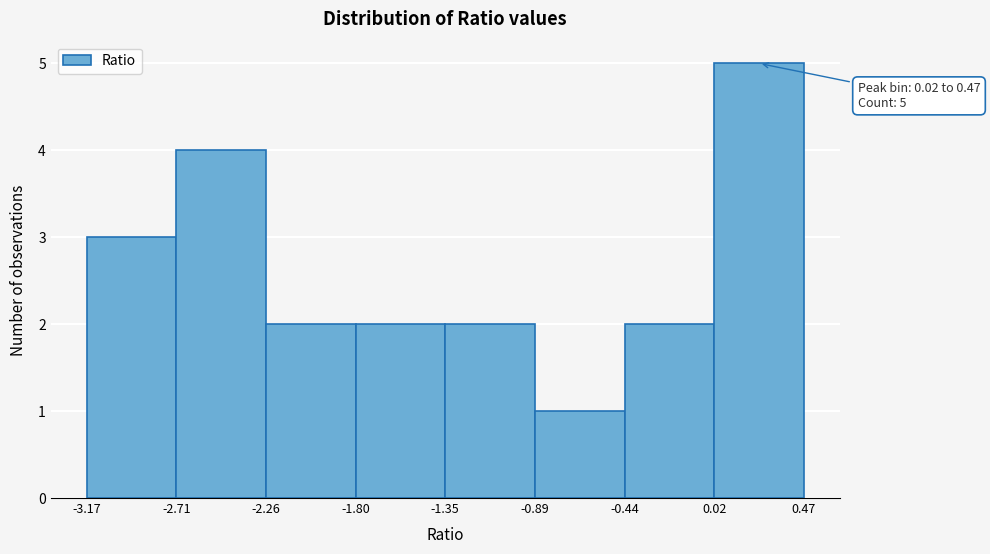

Over which range of the x-axis is the bar tallest?

0.02 to 0.47